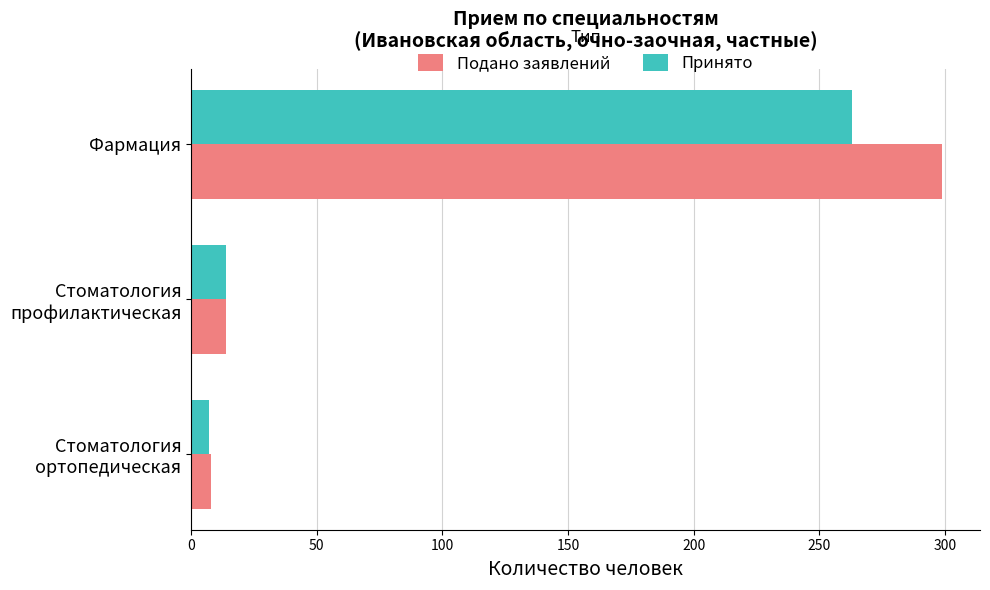

At which category is the sum across all series the highest?

Фармация